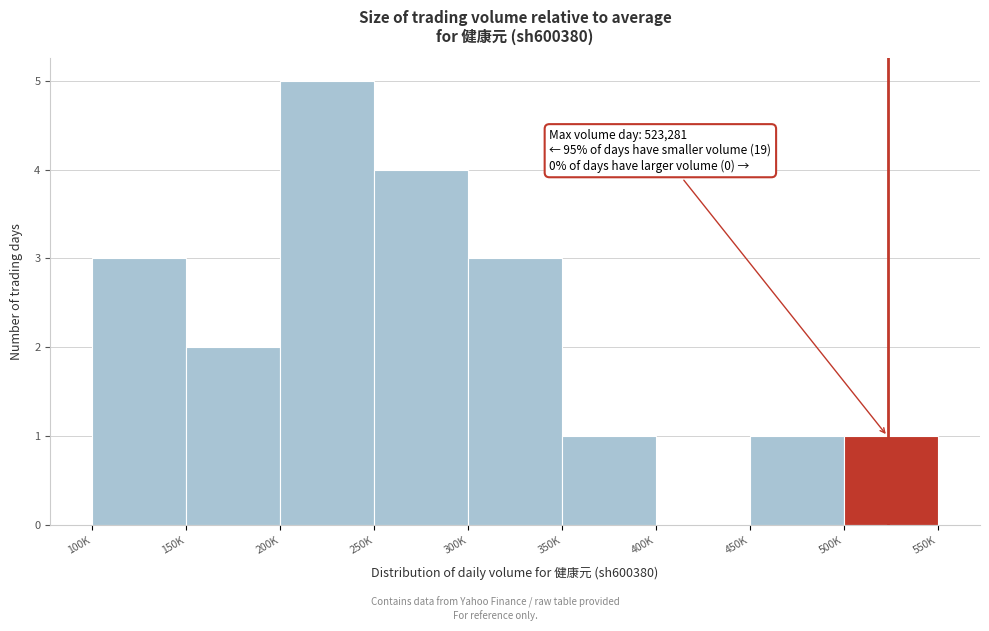

Reading right to left, extract all data points from this chart.

500K=1	450K=1	400K=0	350K=1	300K=3	250K=4	200K=5	150K=2	100K=3